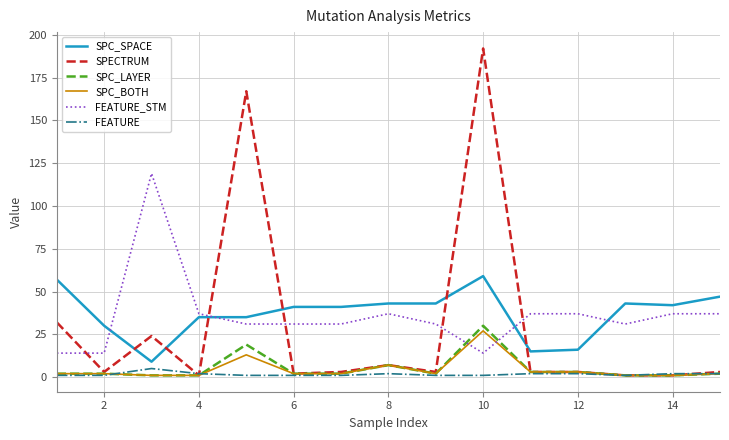

Which series has the widest spread of values?

SPECTRUM